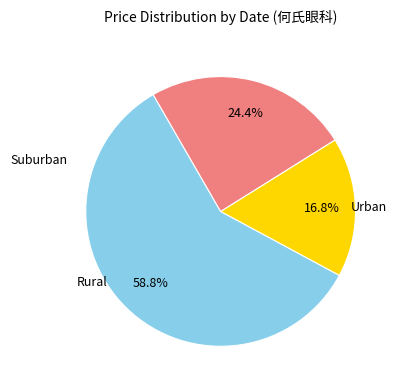

How many segments does this pie chart have?

3